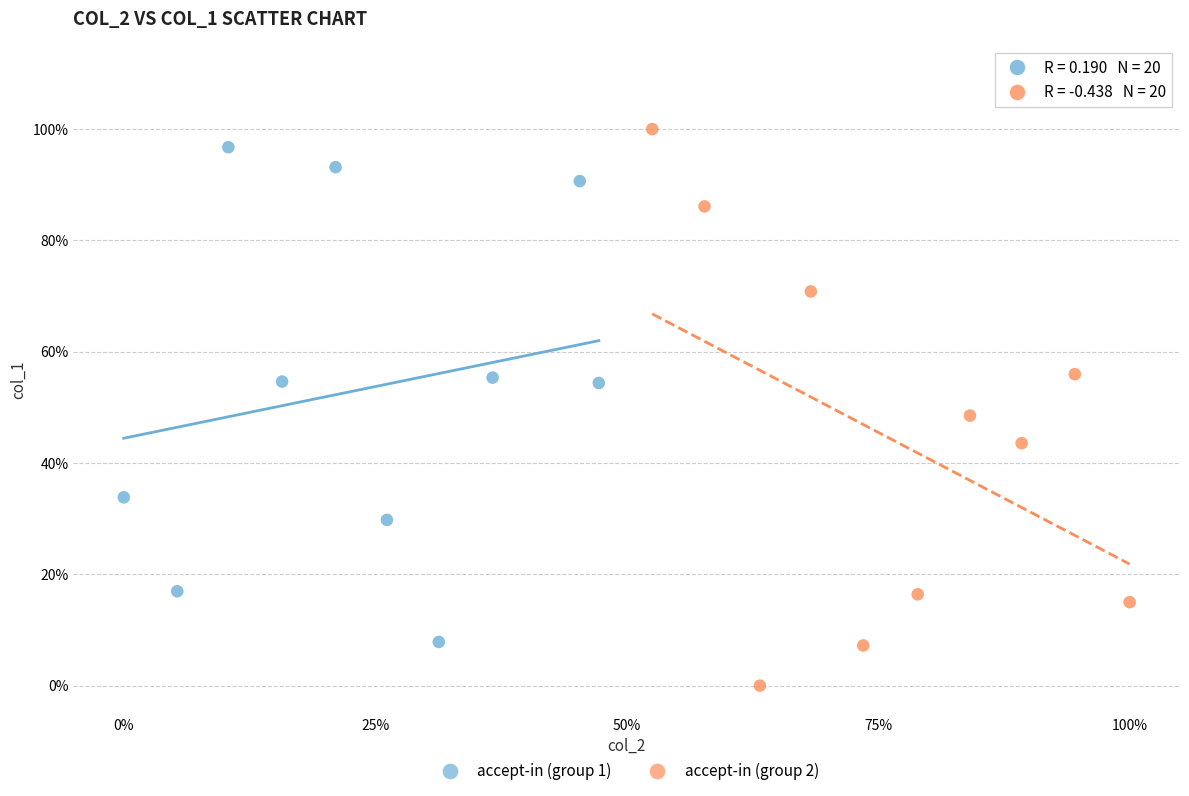

Which series has the widest spread of Y values?

accept-in (group 2)